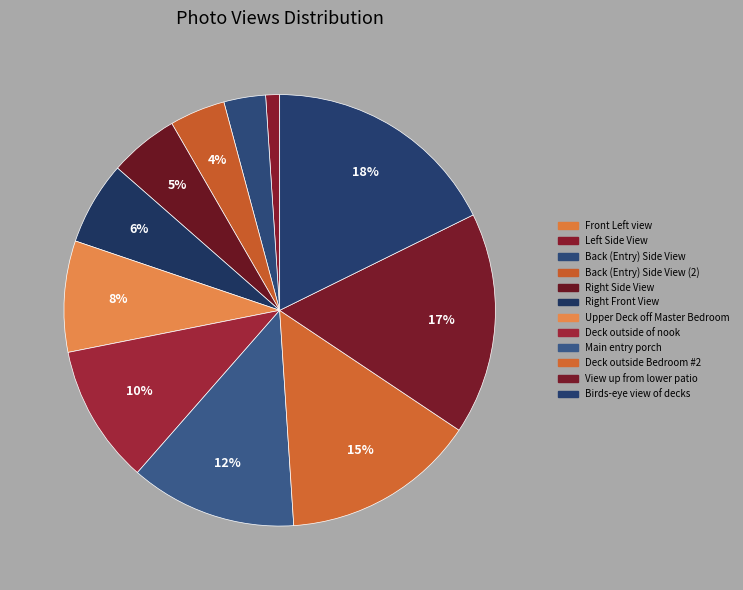

To the nearest percent, what portion does Back (Entry) Side View (2) represent?

4%